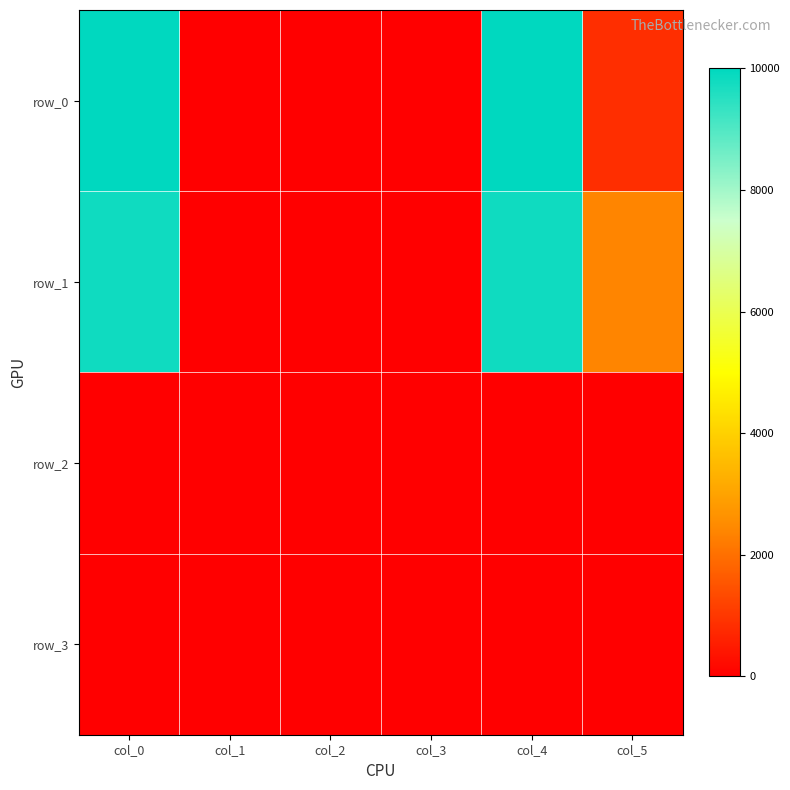

True or false: row_3 has a value of 0.0 at col_2.

True